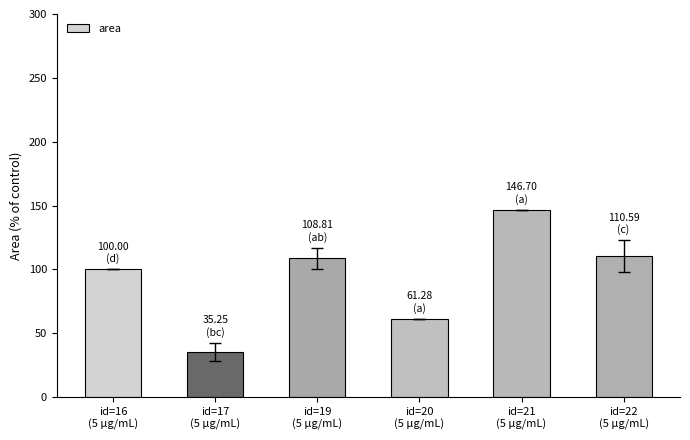

What is the difference between the maximum and second lowest values?

85.4